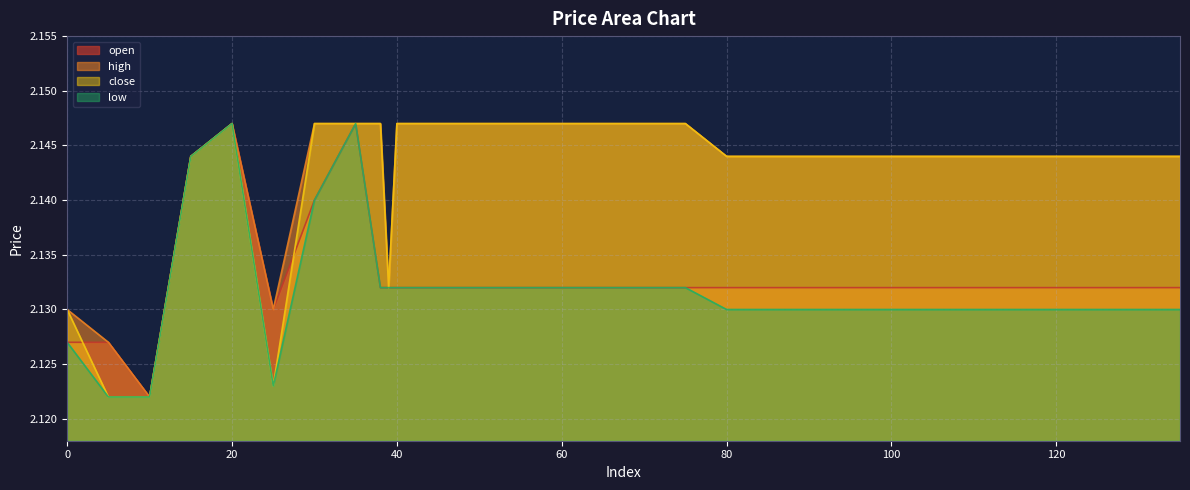

Between 25 and 110, which series saw the biggest shift?

close